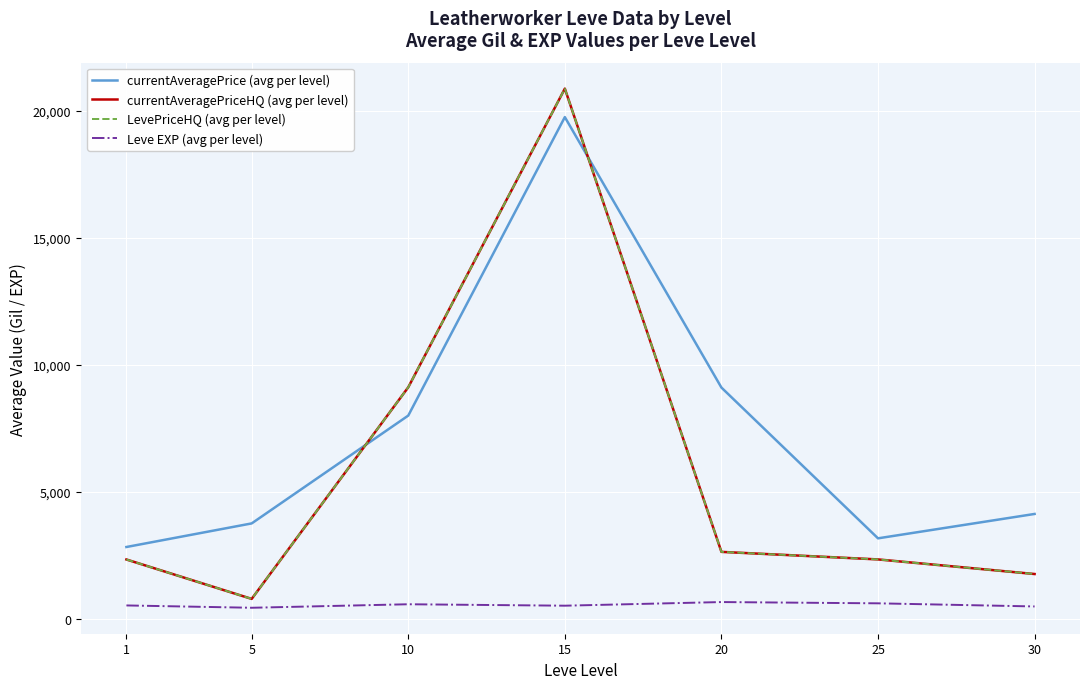

Rank the series at 1 from highest to lowest value.

currentAveragePrice (avg per level), currentAveragePriceHQ (avg per level), LevePriceHQ (avg per level), Leve EXP (avg per level)